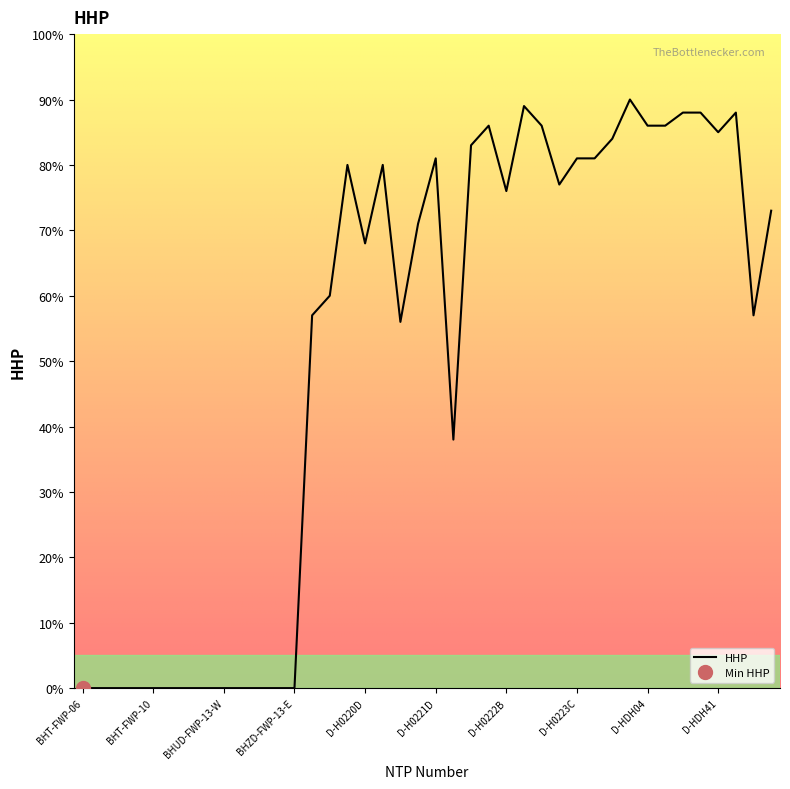

The chart shows a value of 30 at 10. True or false?

False